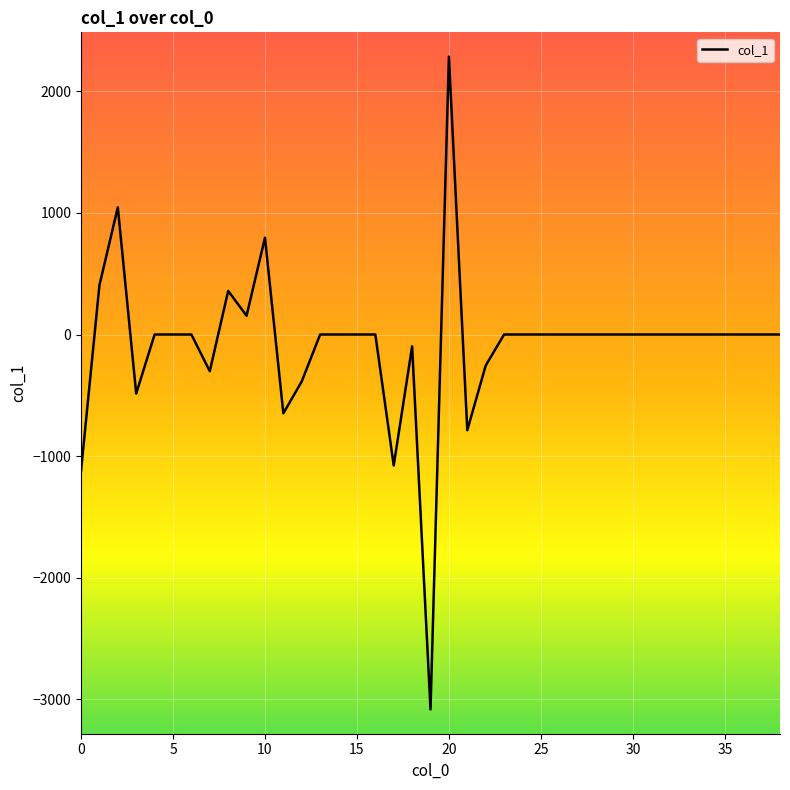

What is the minimum value shown in the chart?

-3082.4